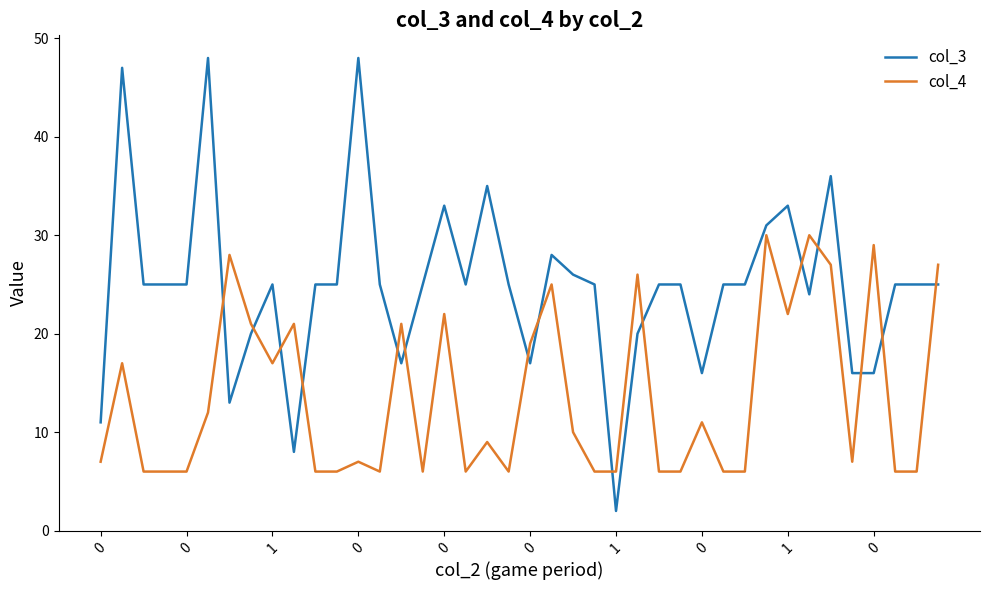

What are all the series names shown in the legend?

col_3, col_4